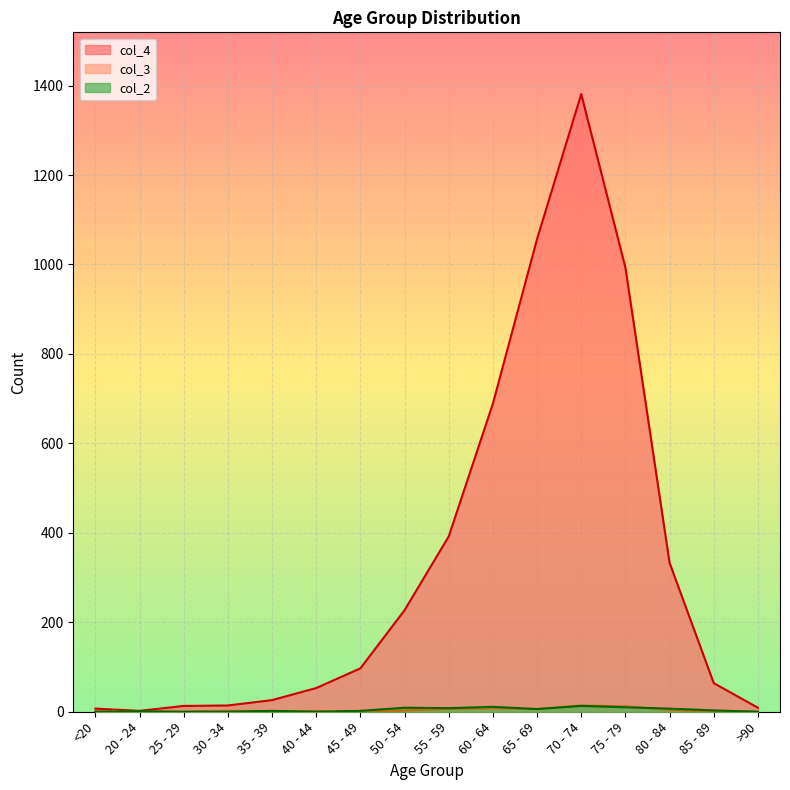

True or false: col_3 and col_4 cross at least once.

False